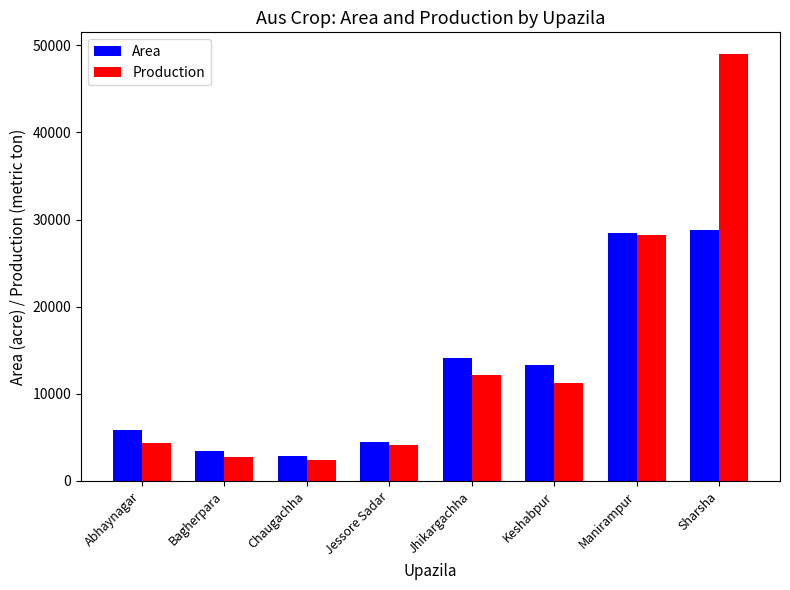

How many groups of bars are there?

8